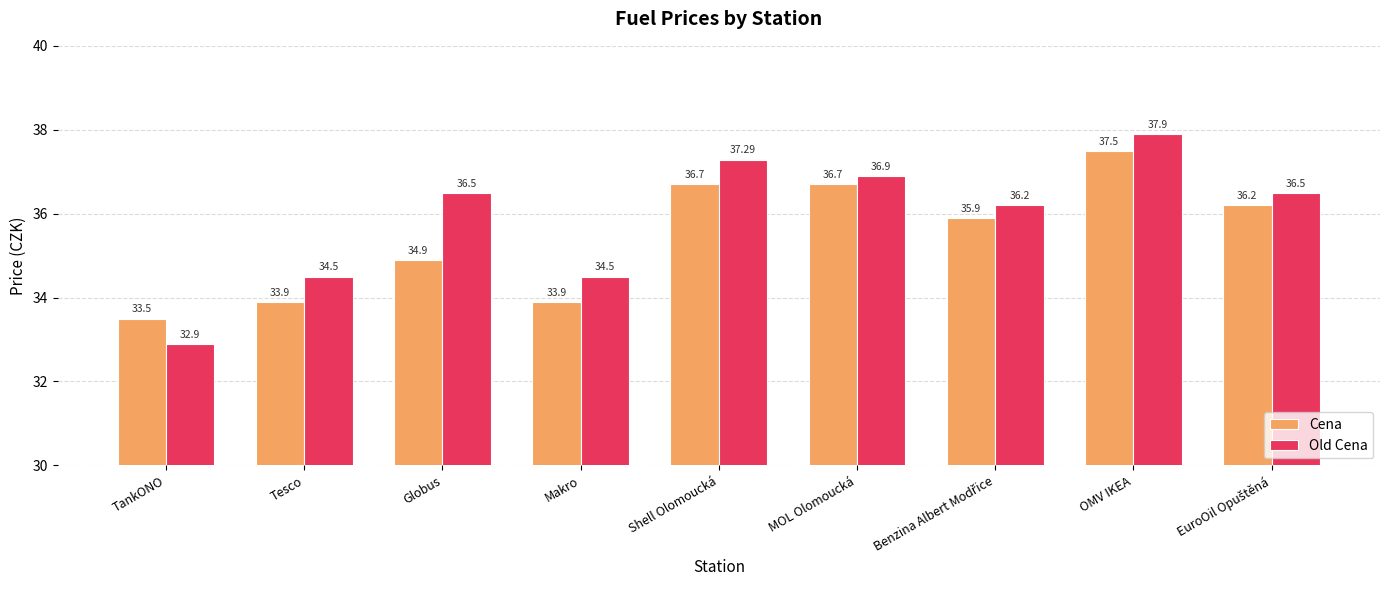

What is the maximum value shown in the chart?

37.9